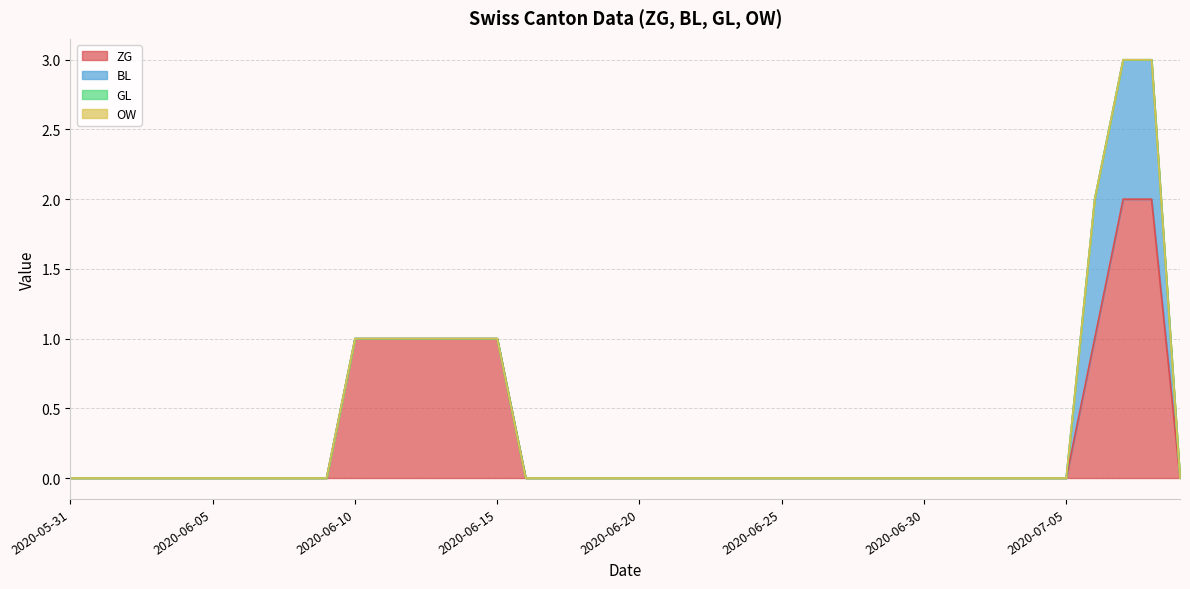

At how many categories does at least one series exceed 0?

9